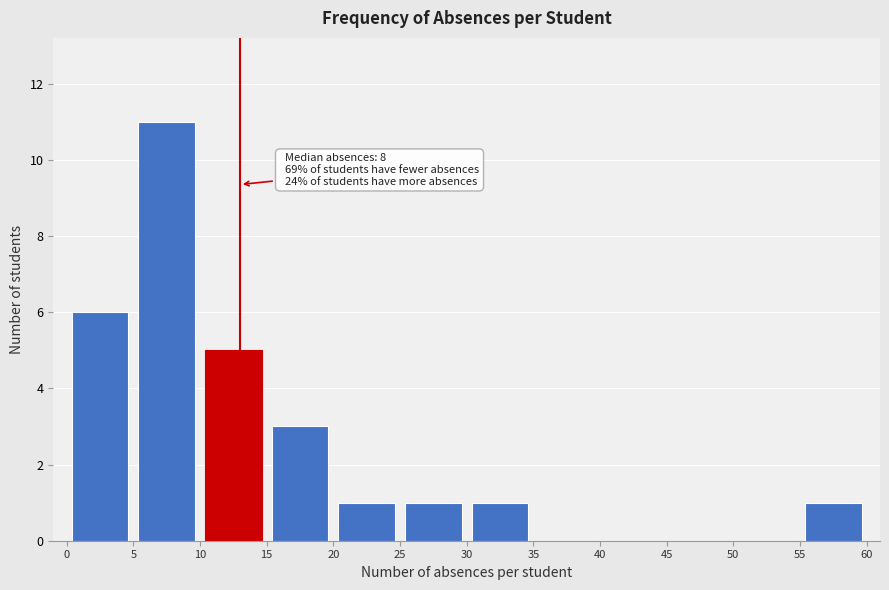

Which range on the x-axis has the tallest bar?

5 to 10